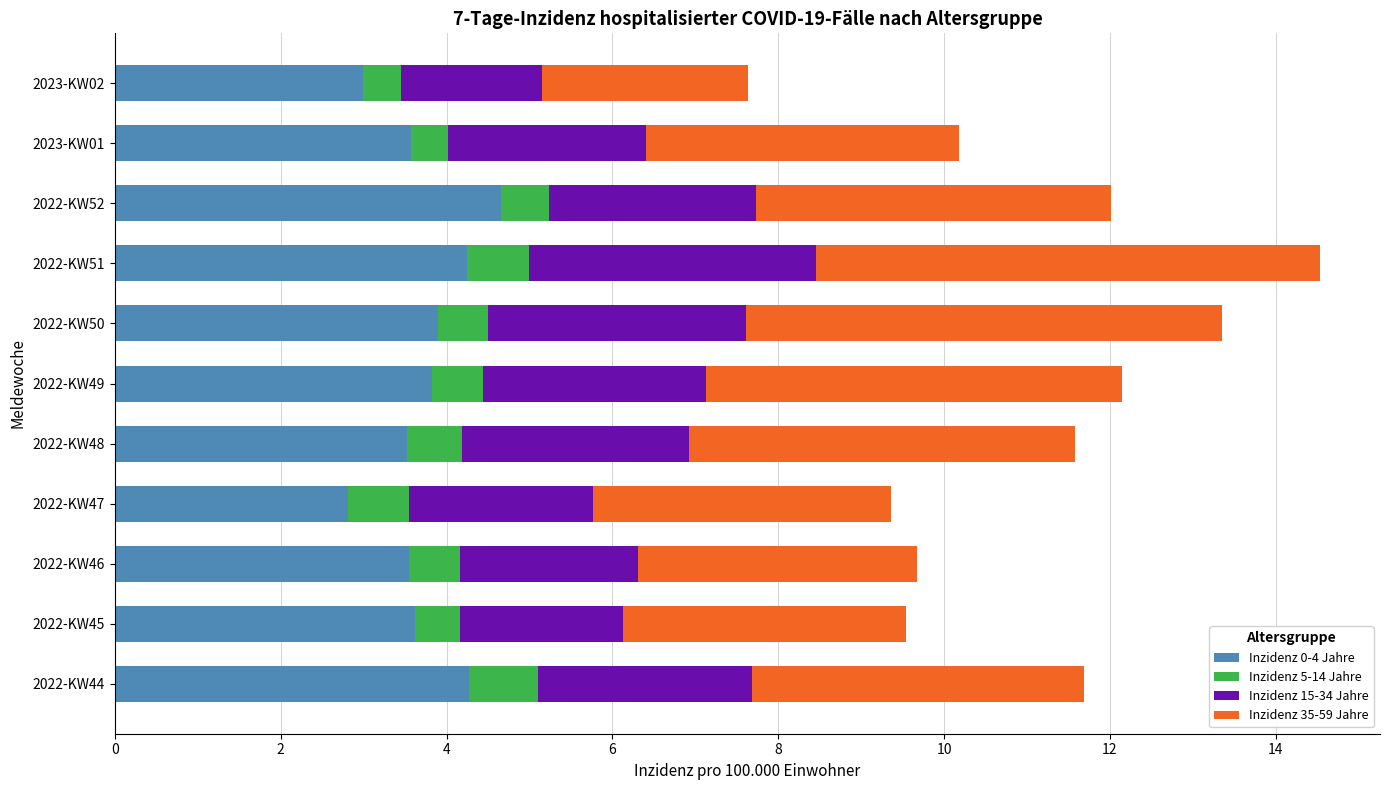

What is the difference between the maximum and minimum values in the Inzidenz 0-4 Jahre series?

1.8